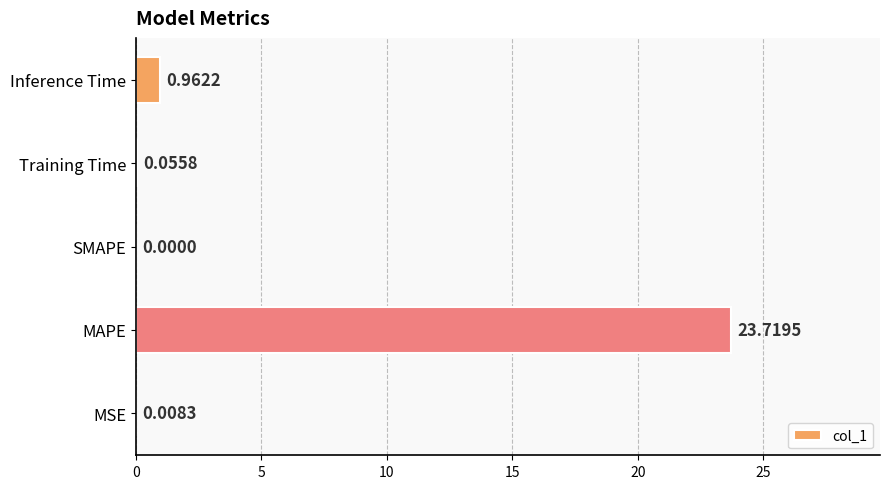

Where is the data nearest to the value 11?

Inference Time